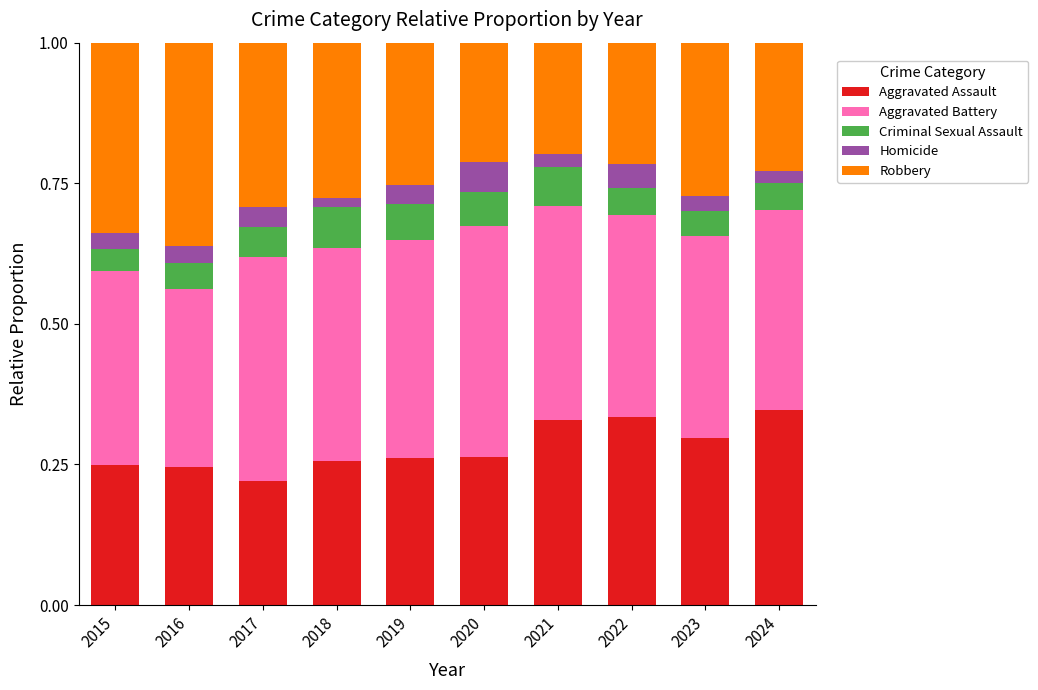

True or false: Aggravated Assault has a value of 0.5 at 2023.

False